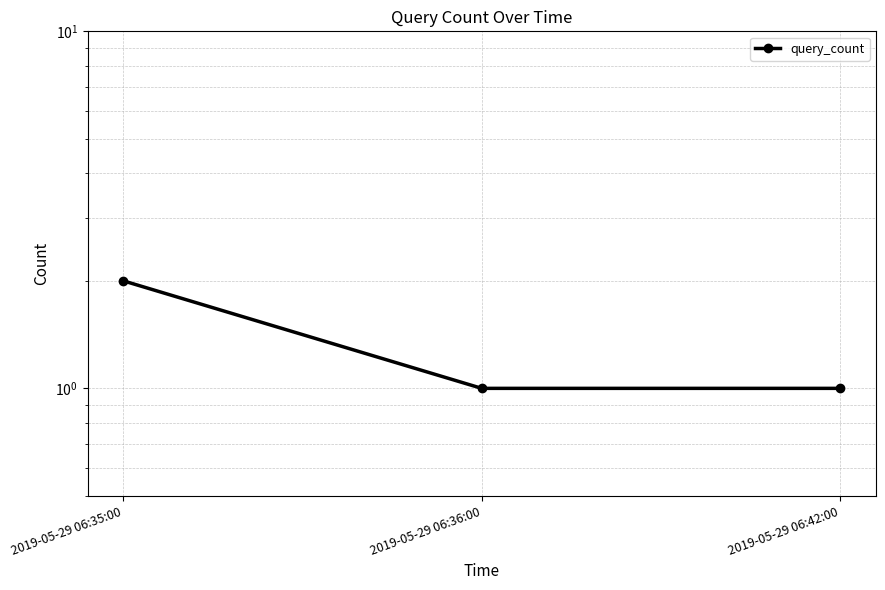

Reading left to right, what are all the values shown in this chart?

2019-05-29 06:35:00=2	2019-05-29 06:36:00=1	2019-05-29 06:42:00=1